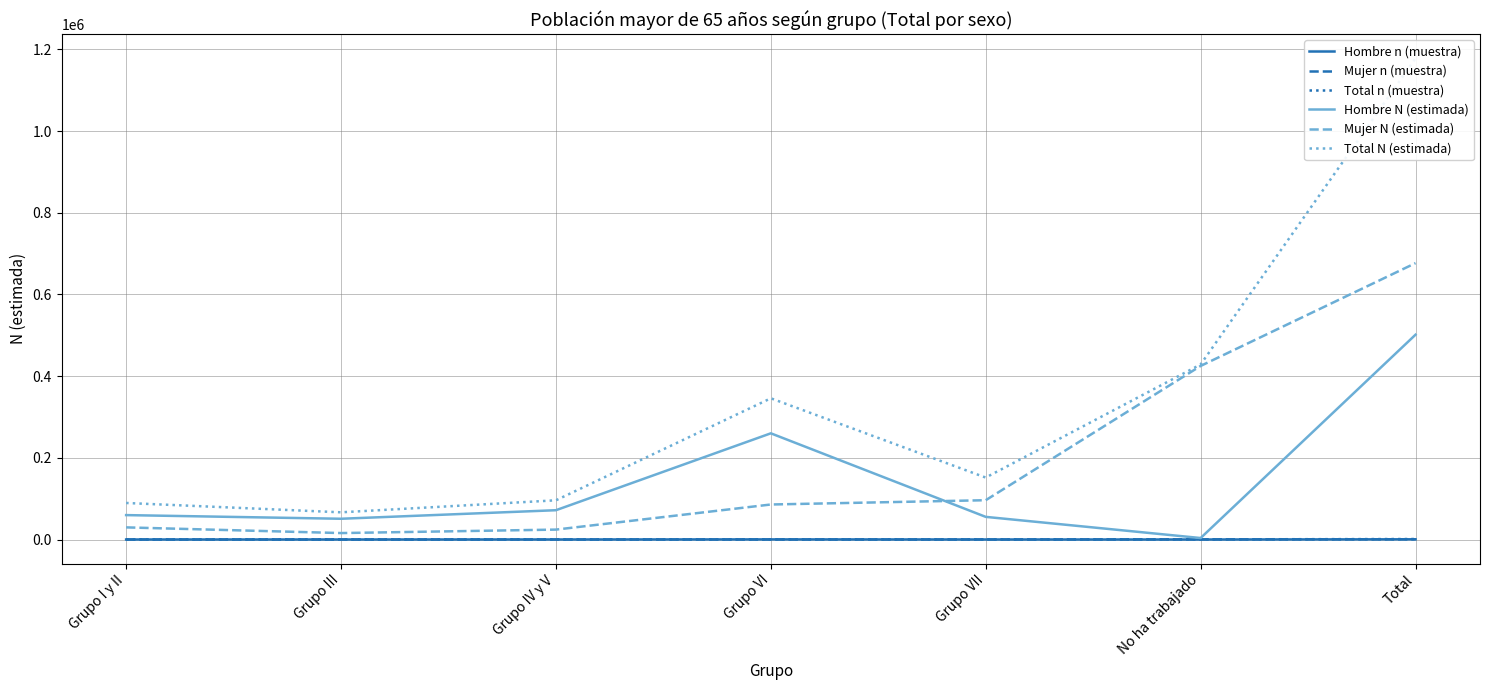

Between Grupo VI and Grupo I y II, which is larger?

Grupo VI